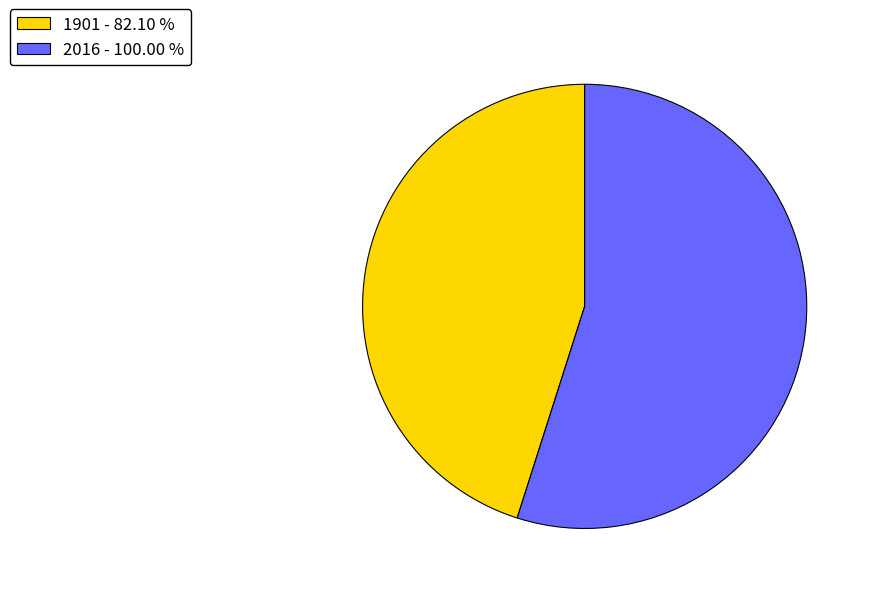

Which has a higher value, 1901 - 82.10 % or 2016 - 100.00 %?

2016 - 100.00 %